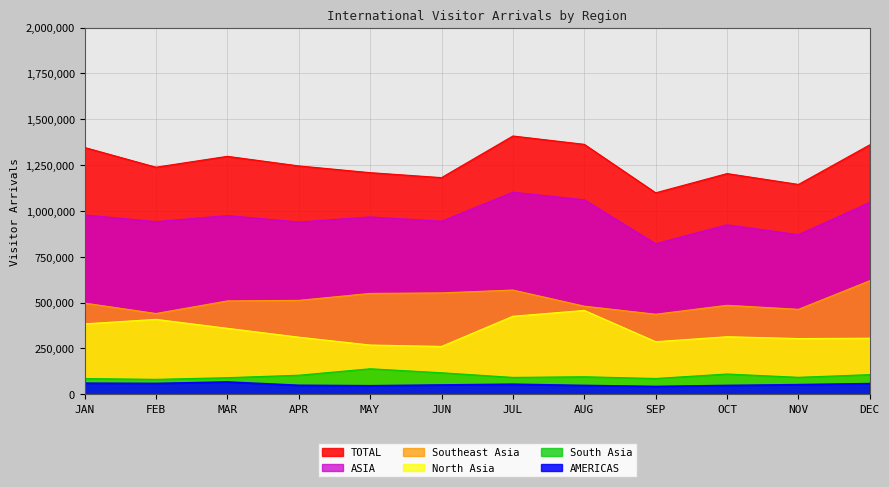

Reading right to left, extract all data points from this chart.

TOTAL: DEC=1360541	NOV=1144230	OCT=1203527	SEP=1098626	AUG=1362935	JUL=1408400	JUN=1181422	MAY=1208532	APR=1245307	MAR=1297551	FEB=1238239	JAN=1345842
AMERICAS: DEC=57958	NOV=52340	OCT=47970	SEP=42437	AUG=47979	JUL=54557	JUN=50634	MAY=46359	APR=48813	MAR=66876	FEB=58987	JAN=60373
ASIA: DEC=1046407	NOV=870172	OCT=924012	SEP=821006	AUG=1060490	JUL=1101913	JUN=943732	MAY=967040	APR=939372	MAR=974602	FEB=941441	JAN=978185
Southeast Asia: DEC=619198	NOV=463159	OCT=485039	SEP=436327	AUG=480265	JUL=568294	JUN=552708	MAY=549855	APR=511901	MAR=508913	FEB=440212	JAN=497205
North Asia: DEC=305533	NOV=303792	OCT=313718	SEP=286739	AUG=457252	JUL=425352	JUN=260852	MAY=268414	APR=311366	MAR=359729	FEB=408465	JAN=383802
South Asia: DEC=107009	NOV=92377	OCT=110357	SEP=85979	AUG=95406	JUL=91829	JUN=117244	MAY=138919	APR=103761	MAR=90346	FEB=81187	JAN=85714